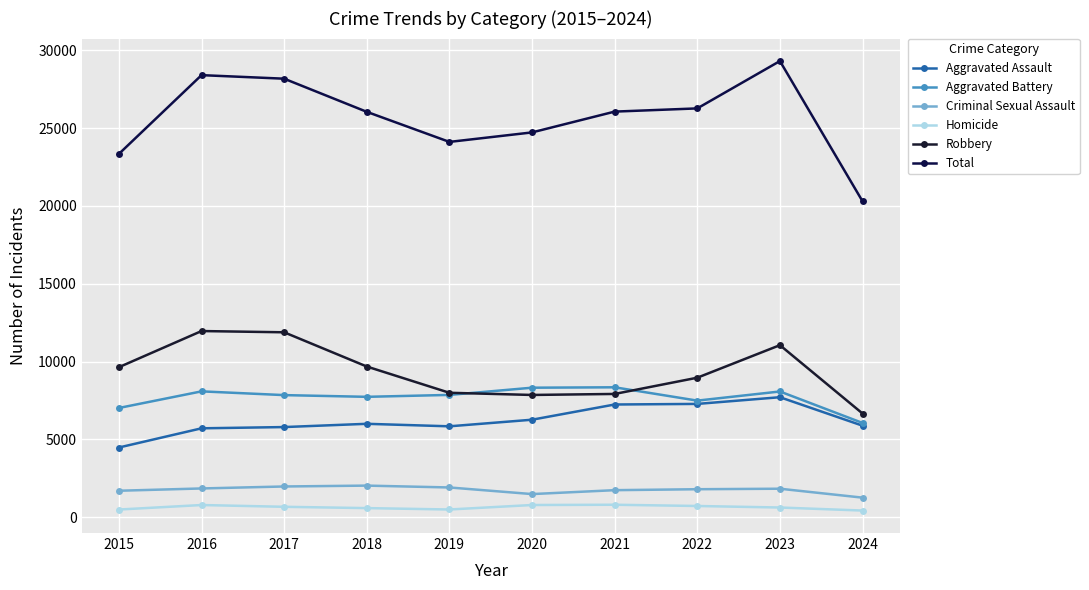

Does the chart display data point markers on the line(s)?

Yes